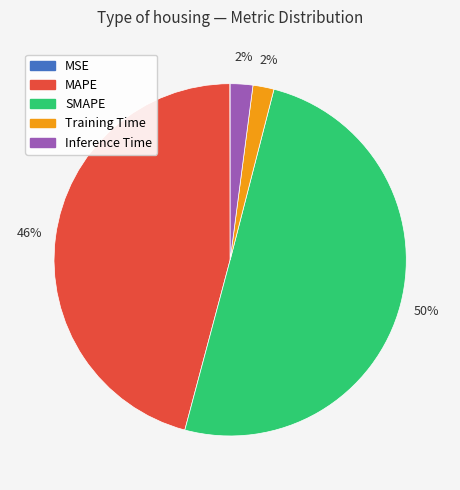

To the nearest percent, what is the difference between the largest and smallest slice percentages?

50%